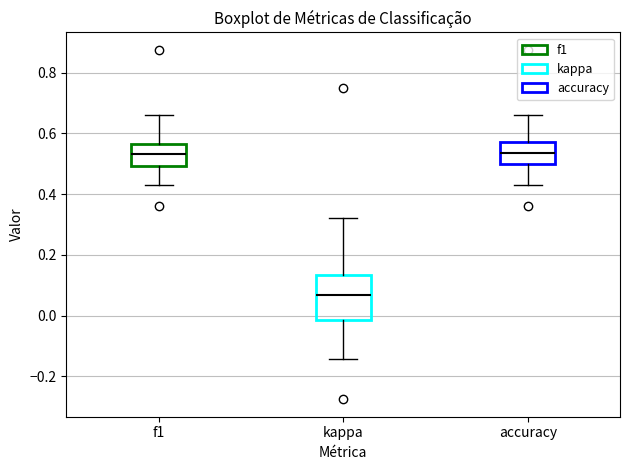

Reading left to right, read every box against the y-axis: the position of its median line, the range the box covers, and the ends of its whiskers. The values are not printed on the chart, so give them approximately, as read against the axis.

f1: median 0.54, box 0.50 to 0.56, whiskers 0.42 to 0.66
kappa: median 0.06, box -0.02 to 0.14, whiskers -0.14 to 0.32
accuracy: median 0.54, box 0.50 to 0.58, whiskers 0.42 to 0.66